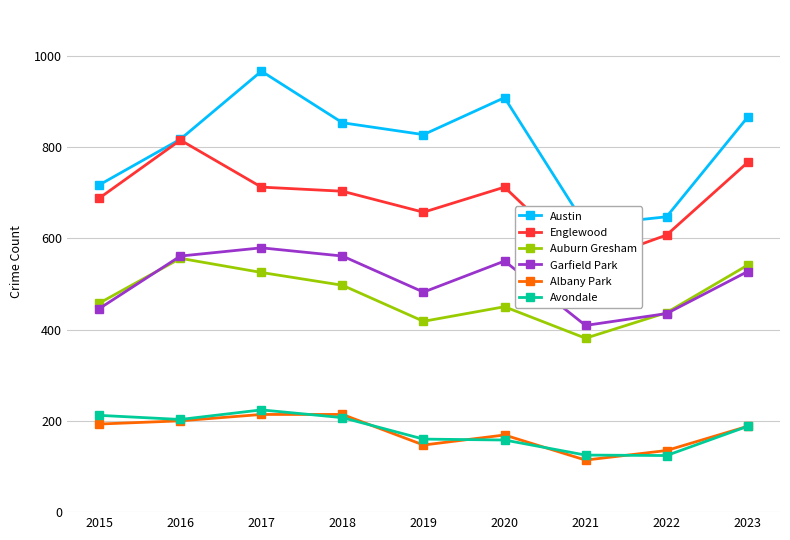

What is the smallest value displayed?

114